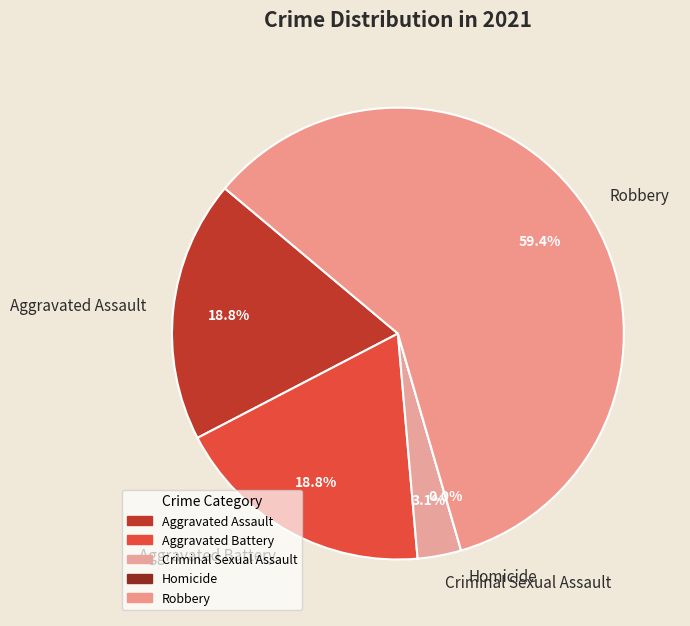

Is it true that Robbery is 50% of the pie?

False